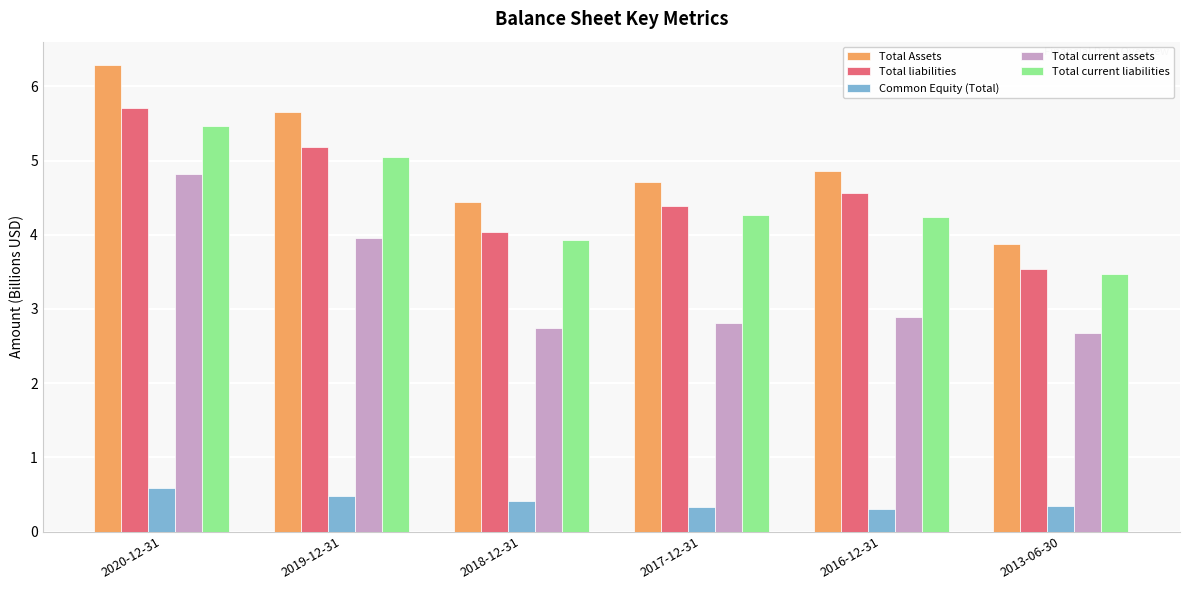

What is the difference between the highest and lowest values at 2013-06-30?

3.5